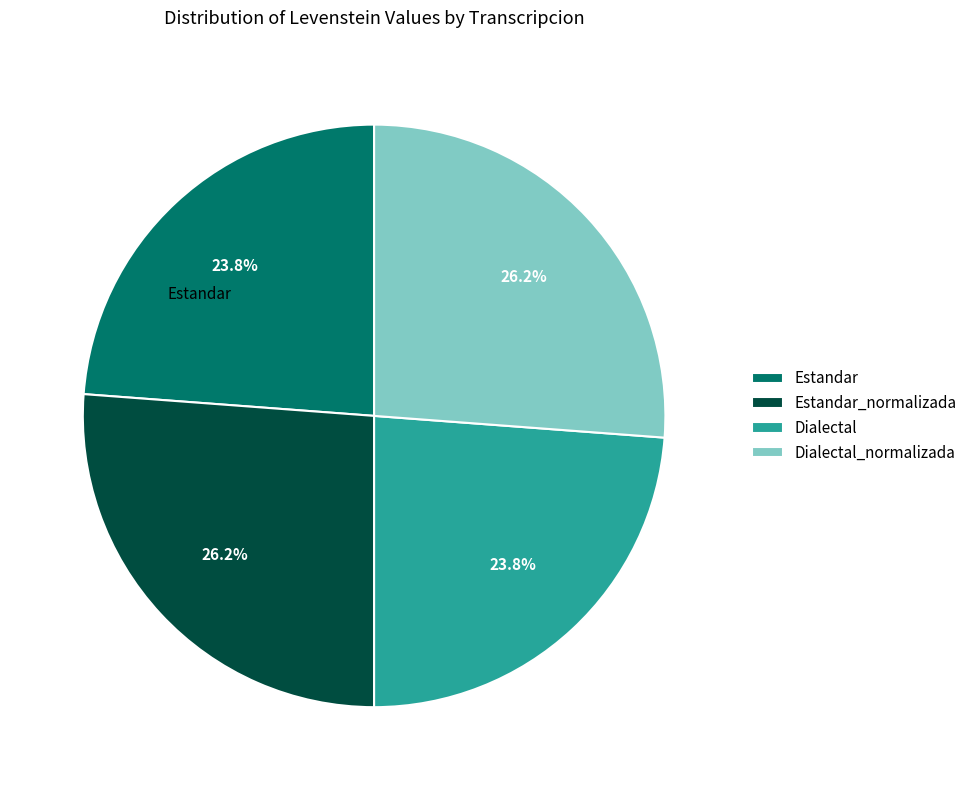

Is it true that Estandar_normalizada is 36% of the pie?

False